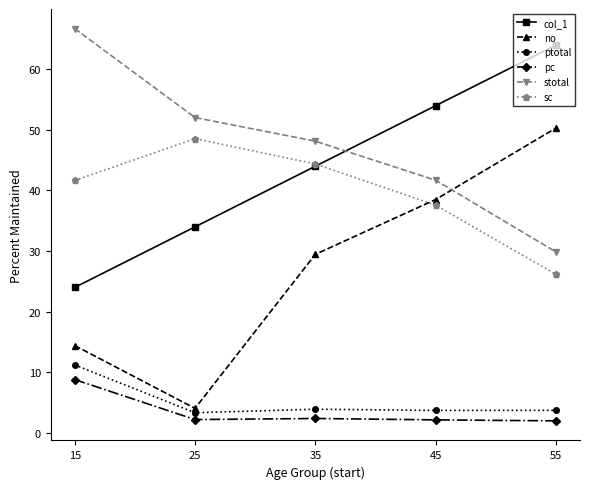

How many series are shown in this chart?

6